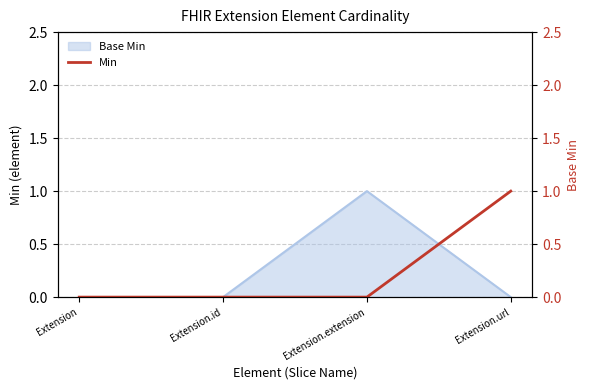

How many data points are above 0?

1